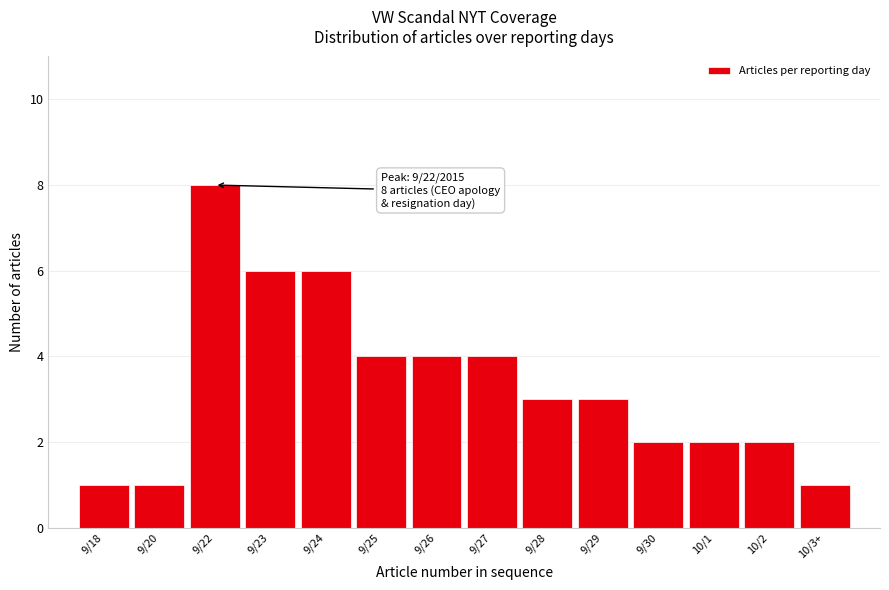

Reading left to right, extract all data points from this chart.

9/18=1	9/20=1	9/22=8	9/23=6	9/24=6	9/25=4	9/26=4	9/27=4	9/28=3	9/29=3	9/30=2	10/1=2	10/2=2	10/3+=1